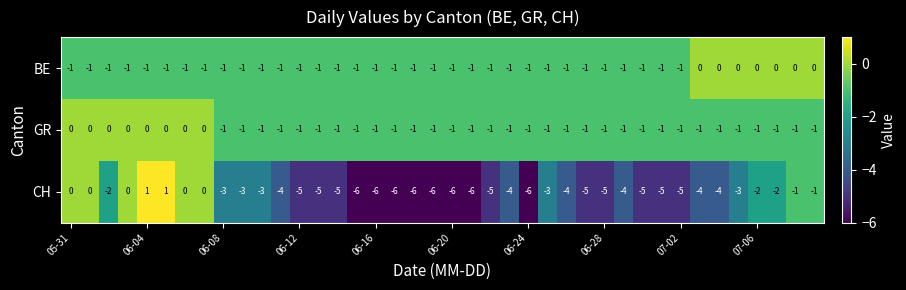

Count the CH values in the range -5 to -2.

23